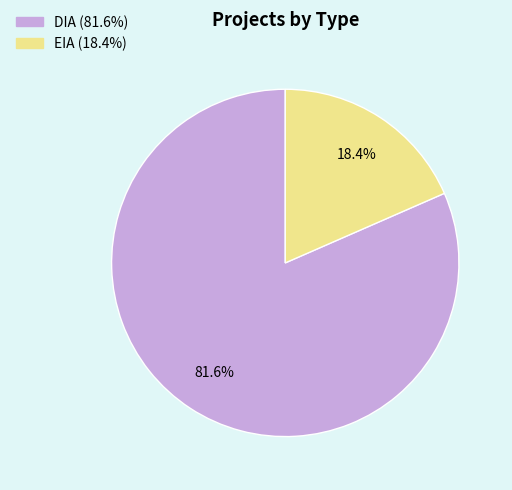

To the nearest percent, what portion does EIA represent?

18%